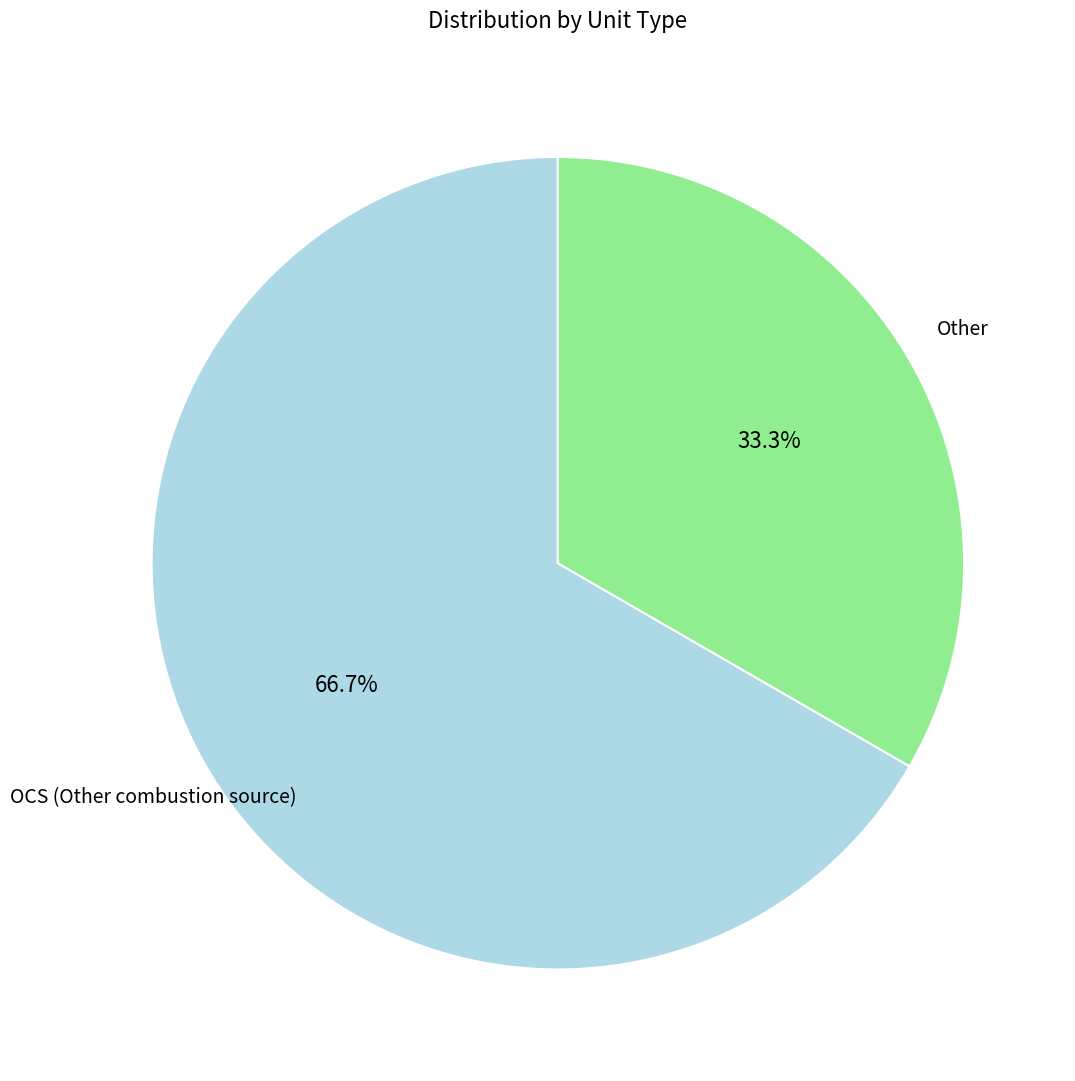

Is there any slice that represents more than half of the pie?

Yes